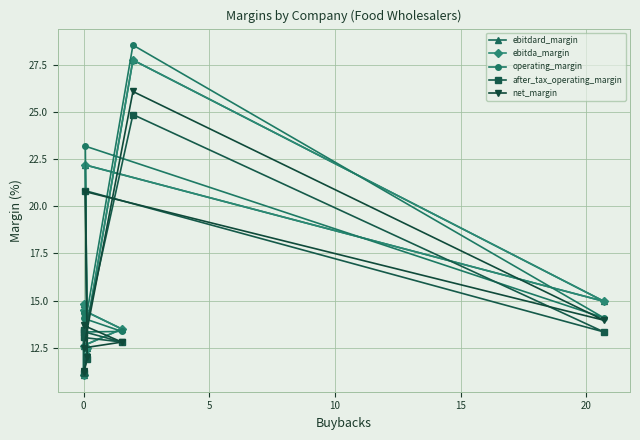

Which category has the lowest value in the ebitda_margin series?

7